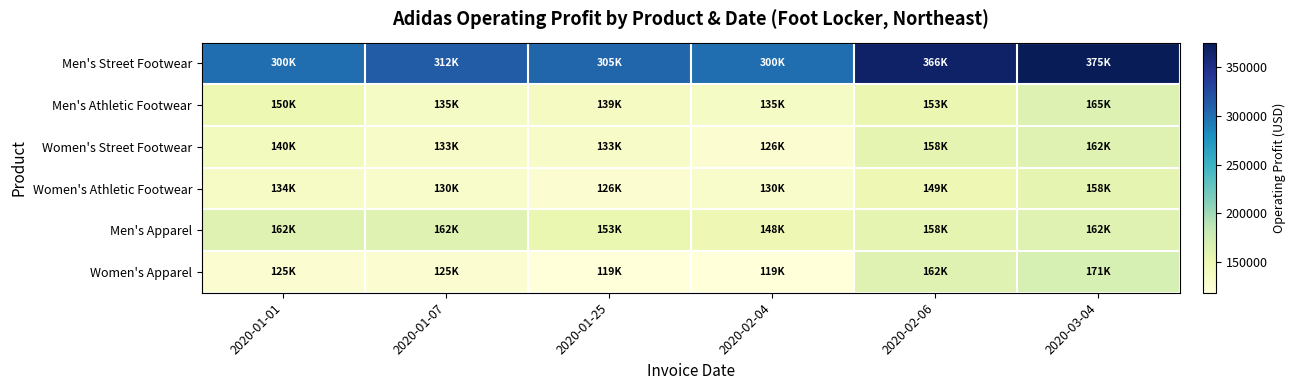

Reading left to right, list all the values displayed in this chart.

Men's Street Footwear: 2020-01-01=300000	2020-01-07=312500	2020-01-25=305000	2020-02-04=300000	2020-02-06=366000	2020-03-04=375000
Men's Athletic Footwear: 2020-01-01=150000	2020-01-07=135000	2020-01-25=138750	2020-02-04=135000	2020-02-06=152625	2020-03-04=165000
Women's Street Footwear: 2020-01-01=140000	2020-01-07=133000	2020-01-25=133000	2020-02-04=125999	2020-02-06=157500	2020-03-04=161875
Women's Athletic Footwear: 2020-01-01=133875	2020-01-07=129937	2020-01-25=125999	2020-02-04=129937	2020-02-06=148750	2020-03-04=157500
Men's Apparel: 2020-01-01=162000	2020-01-07=162000	2020-01-25=153000	2020-02-04=148500	2020-02-06=157500	2020-03-04=162000
Women's Apparel: 2020-01-01=125000	2020-01-07=125000	2020-01-25=118750	2020-02-04=118750	2020-02-06=162500	2020-03-04=170625